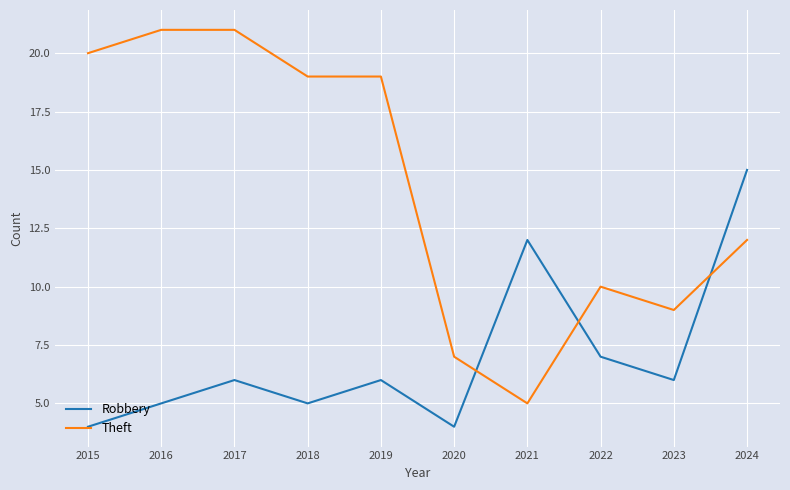

The Robbery series shows 4 at 2015. True or false?

True